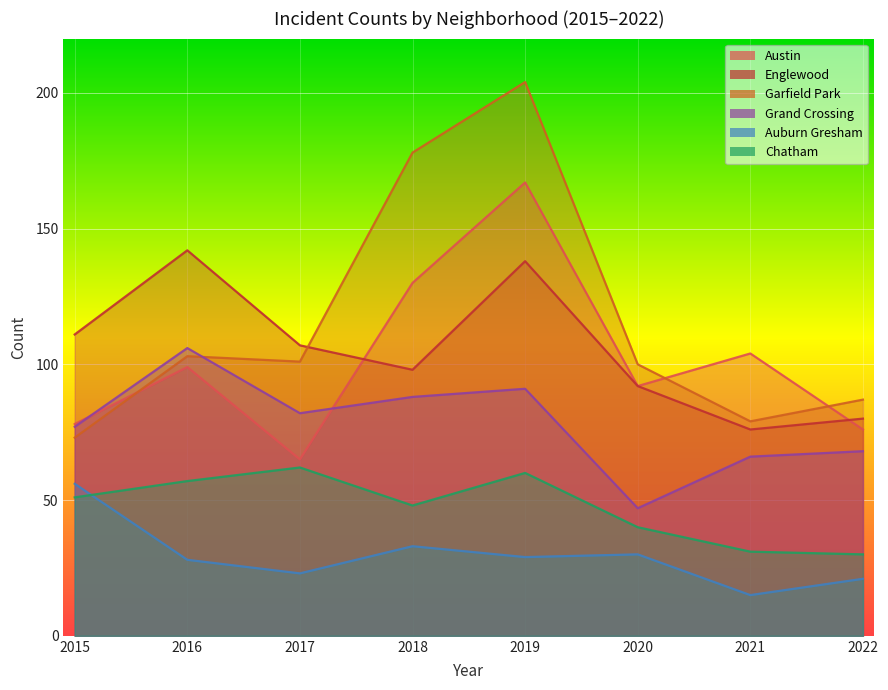

Between 2022 and 2020, which is larger?

2020